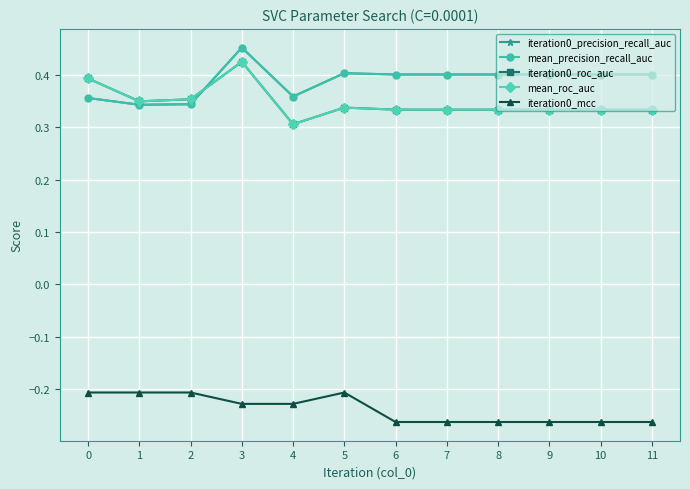

What is the sum of all iteration0_precision_recall_auc values?

4.7